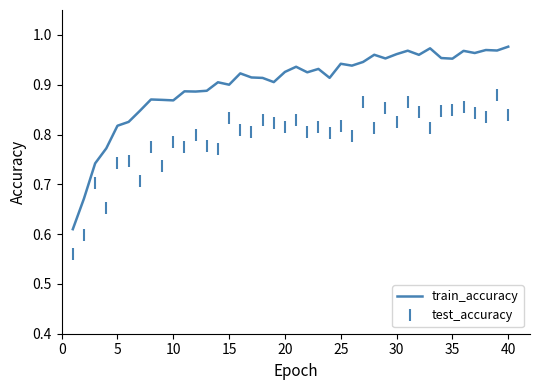

Which series has the largest range (max minus min)?

train_accuracy